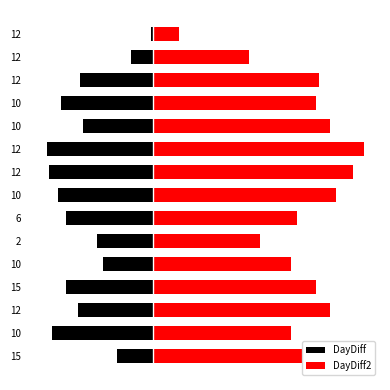

List the series in order of their overall mean, highest first.

DayDiff2, DayDiff